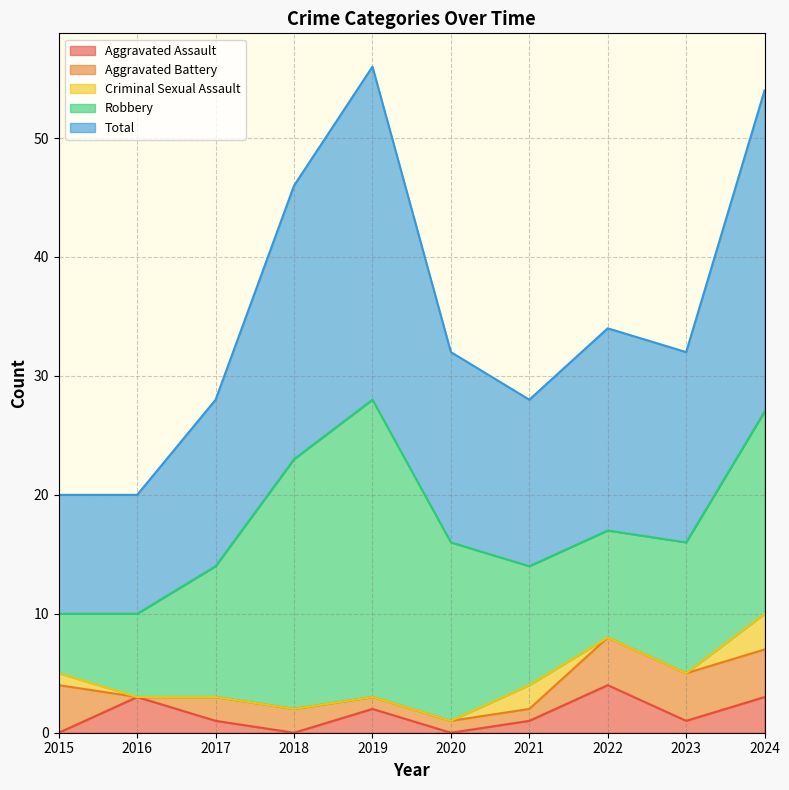

What is the average value of the Criminal Sexual Assault series?

1